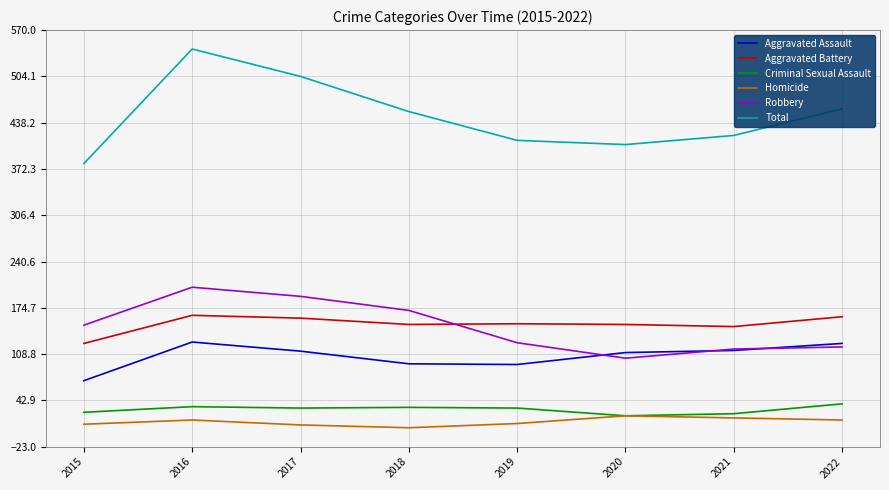

Between 2017 and 2020, which series saw the biggest shift?

Total